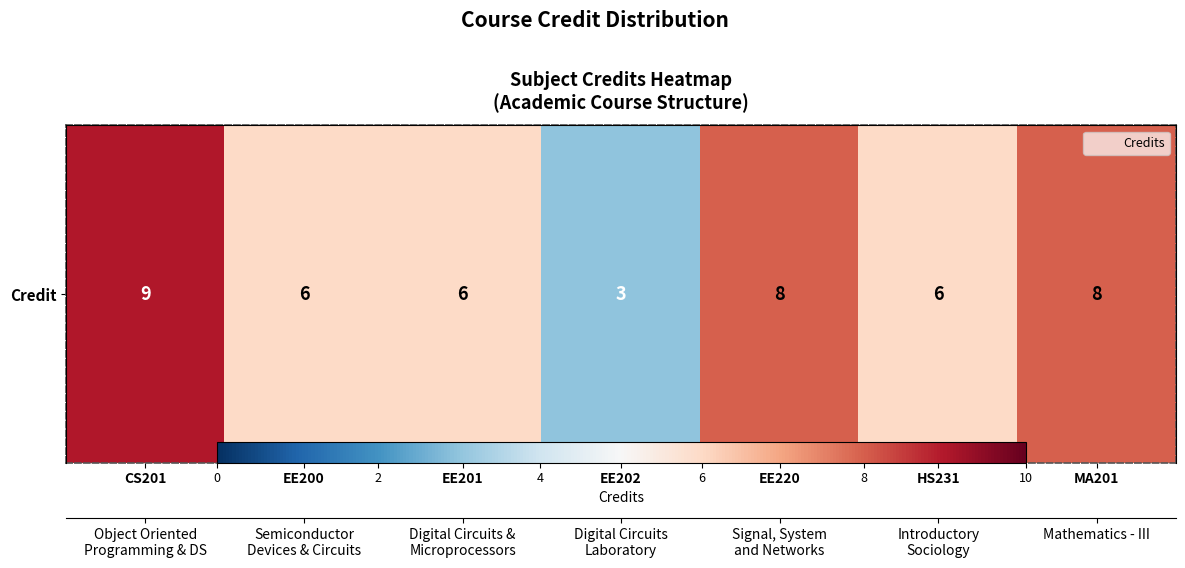

Is it true that the value at EE201 is 11?

False